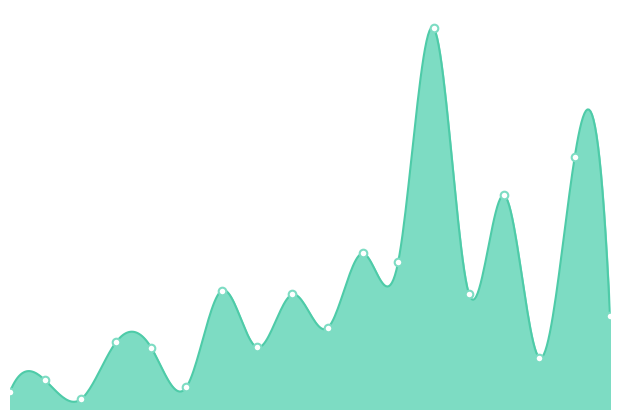

What is the change in value from 7 to 11?

-13.6